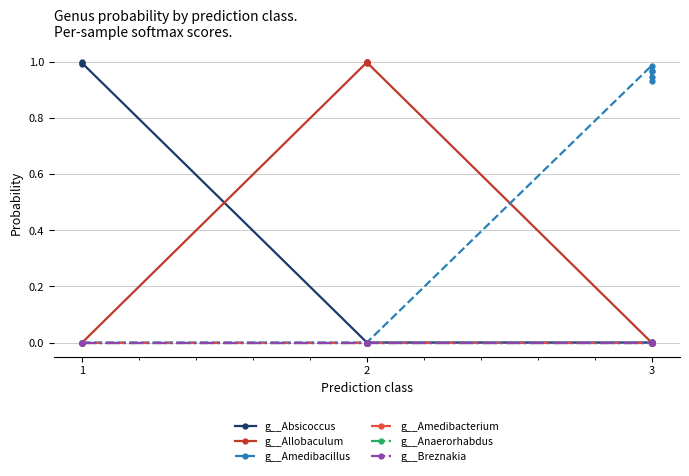

Reading left to right, list all the values displayed in this chart.

g__Absicoccus: 1.0	1.0	1.0	0.0	0.0	0.0	0.0	0.0	0.0	0.0	0.0	0.0	0.0	0.0
g__Allobaculum: 0.0	0.0	0.0	1.0	1.0	1.0	1.0	1.0	1.0	0.0	0.0	0.0	0.0	0.0
g__Amedibacillus: 0.0	0.0	0.0	0.0	0.0	0.0	0.0	0.0	0.0	1.0	0.9	1.0	0.9	1.0
g__Amedibacterium: 0.0	0.0	0.0	0.0	0.0	0.0	0.0	0.0	0.0	0.0	0.0	0.0	0.0	0.0
g__Anaerorhabdus: 0.0	0.0	0.0	0.0	0.0	0.0	0.0	0.0	0.0	0.0	0.0	0.0	0.0	0.0
g__Breznakia: 0.0	0.0	0.0	0.0	0.0	0.0	0.0	0.0	0.0	0.0	0.0	0.0	0.0	0.0